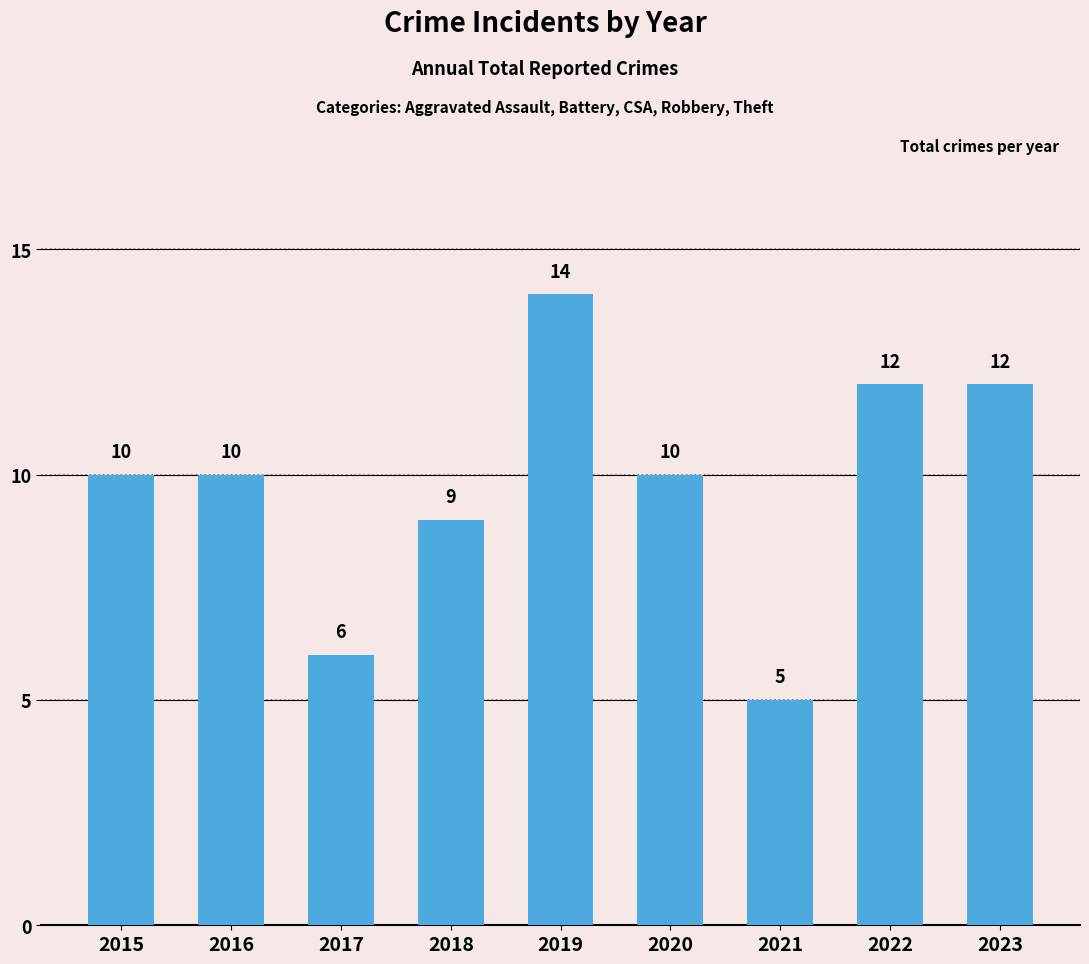

The chart shows a value of 17 at 2022. True or false?

False